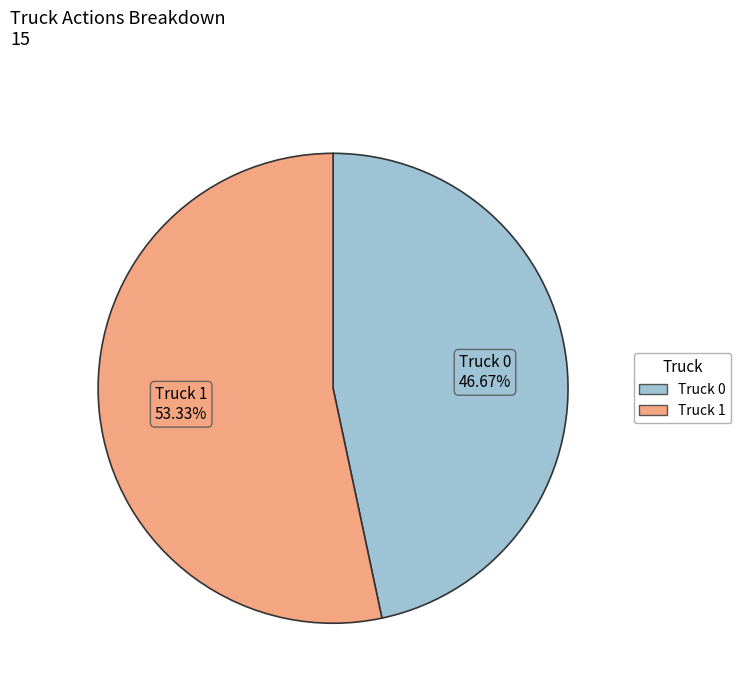

True or false: Truck 0 accounts for 33% of the total.

False